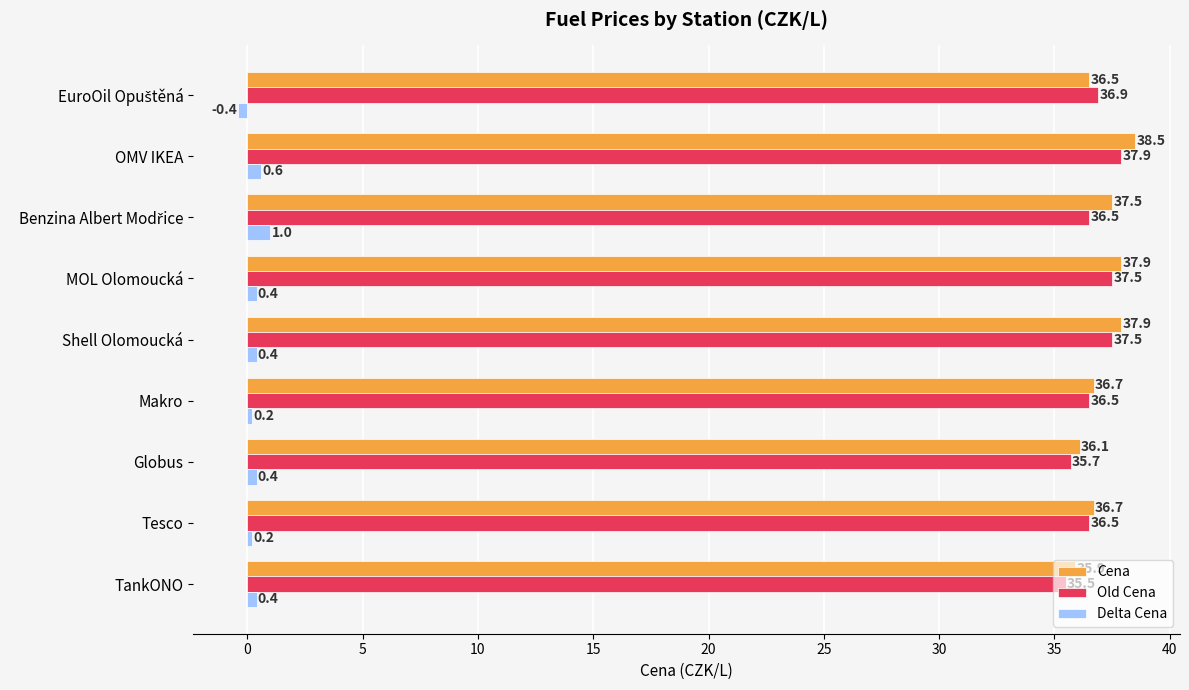

What value does the Cena series have at OMV IKEA?

38.5